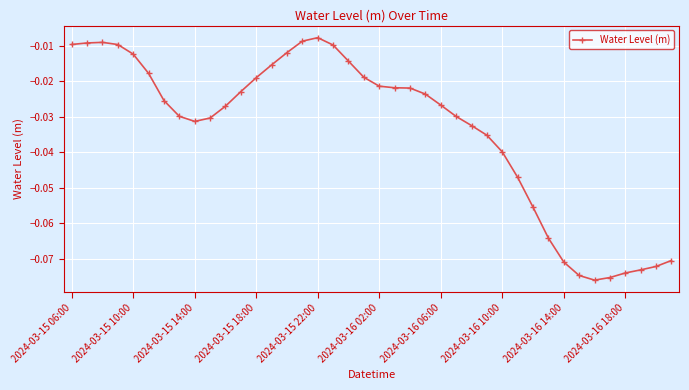

True or false: there are more than 1 points higher than both neighbors.

True